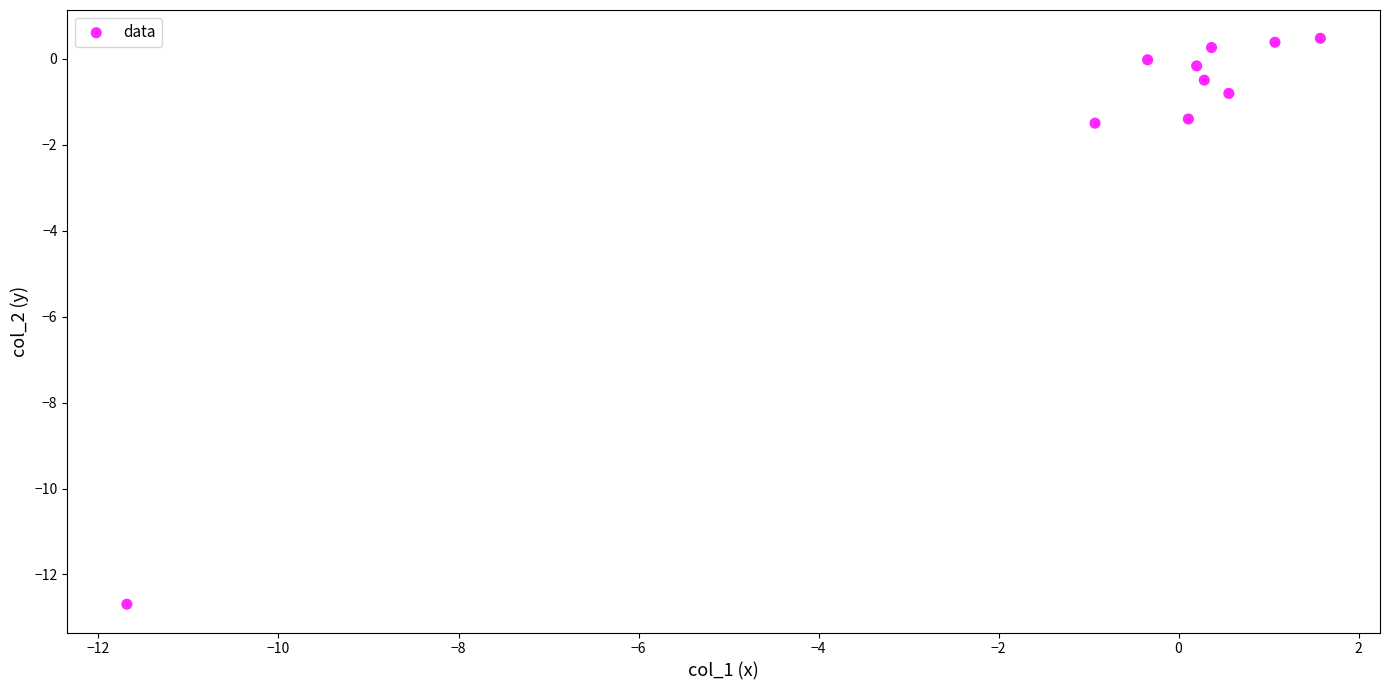

What is the range of Y values (max minus min)?

13.2